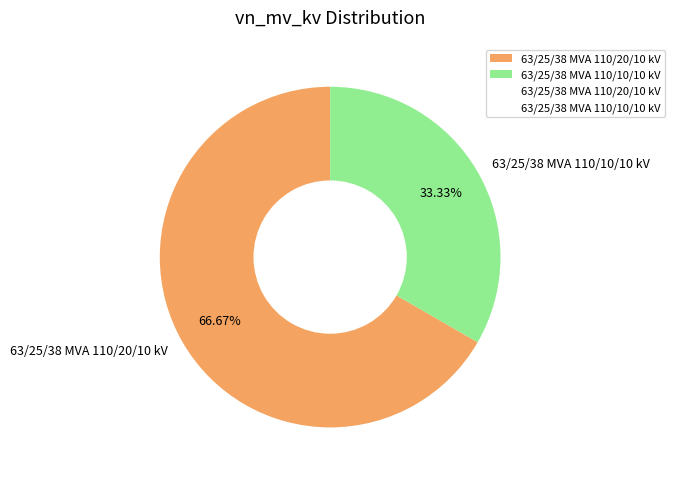

Rank the categories by value from lowest to highest.

63/25/38 MVA 110/10/10 kV, 63/25/38 MVA 110/20/10 kV